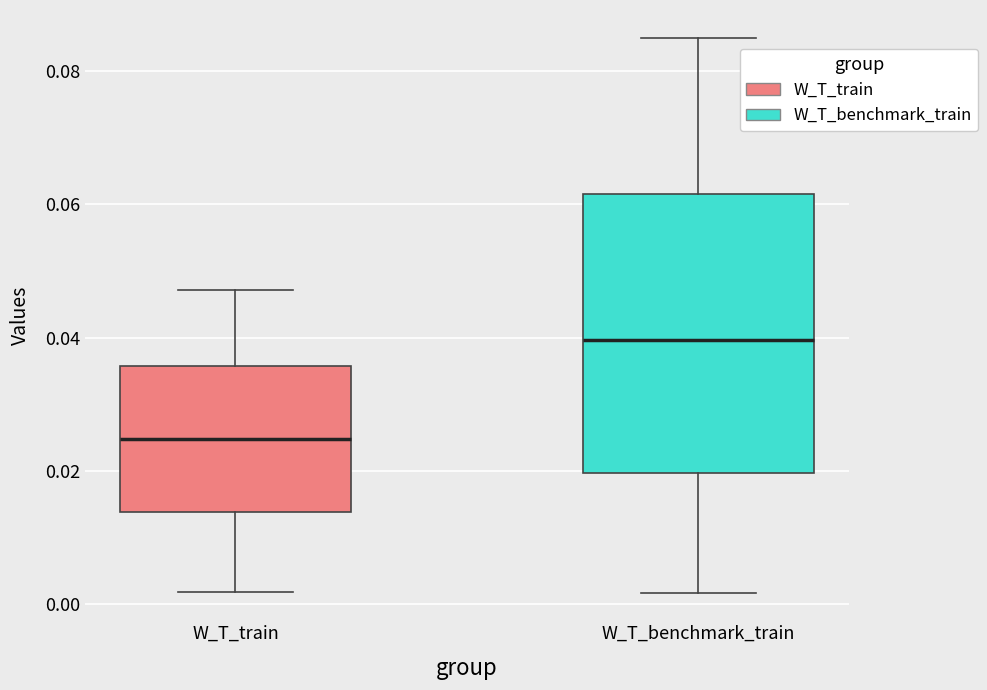

Which box has the highest median line?

W_T_benchmark_train